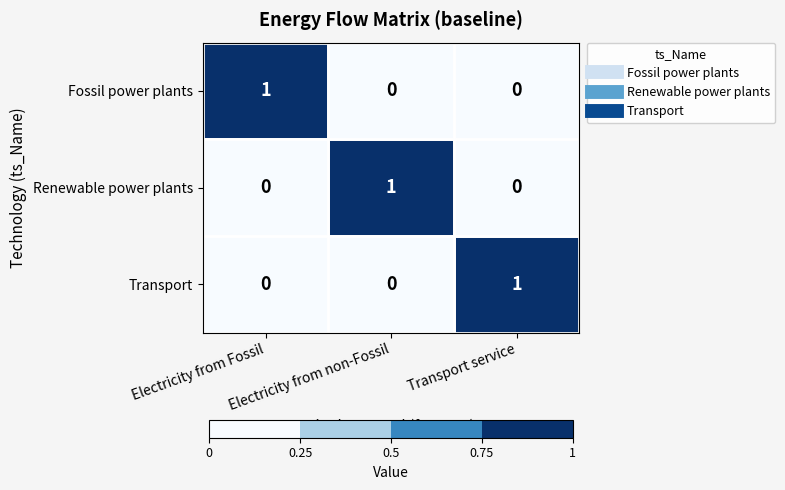

Is the value of Fossil power plants at Transport service greater than the value of Transport at Transport service?

No